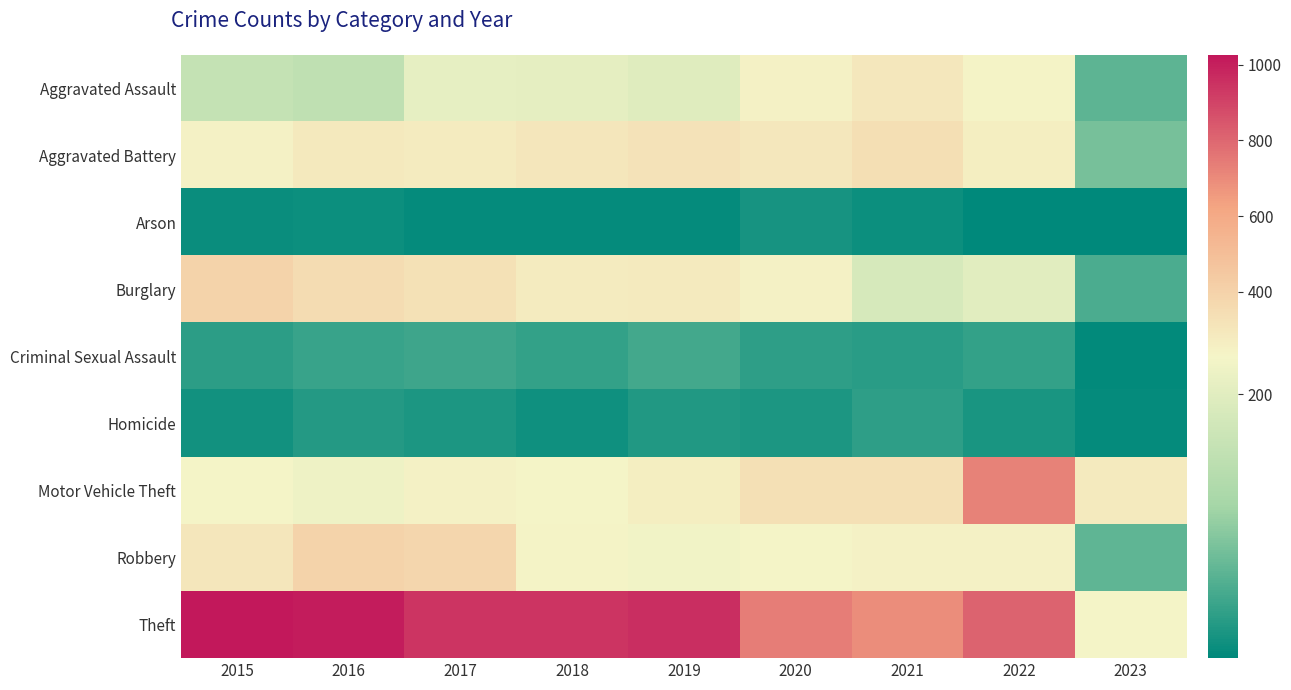

Count the number of data series in this chart.

9